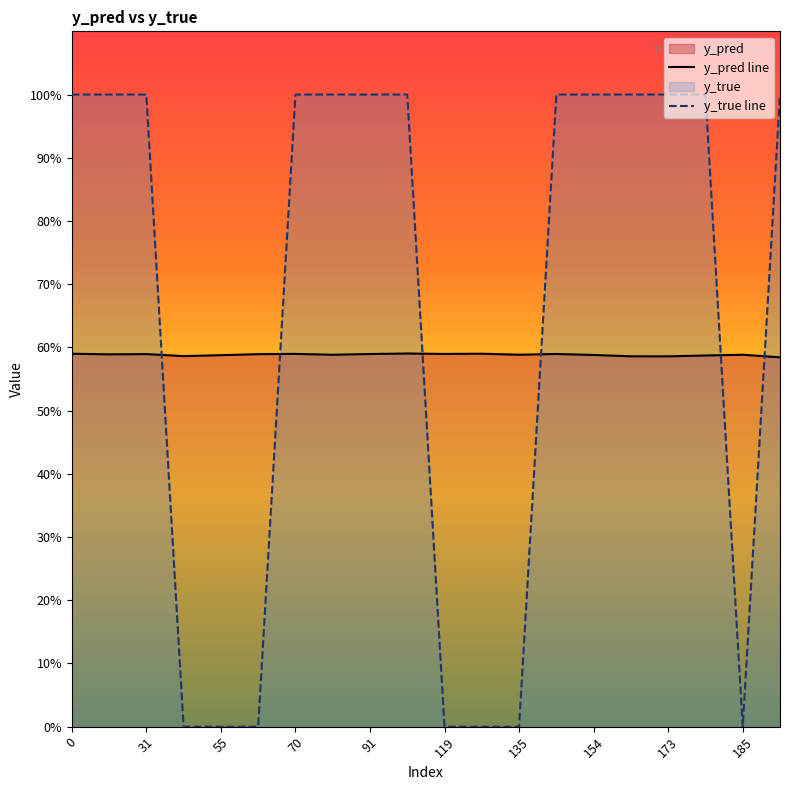

Which series ends up on top after the final intersection of y_true line and y_pred line?

y_true line